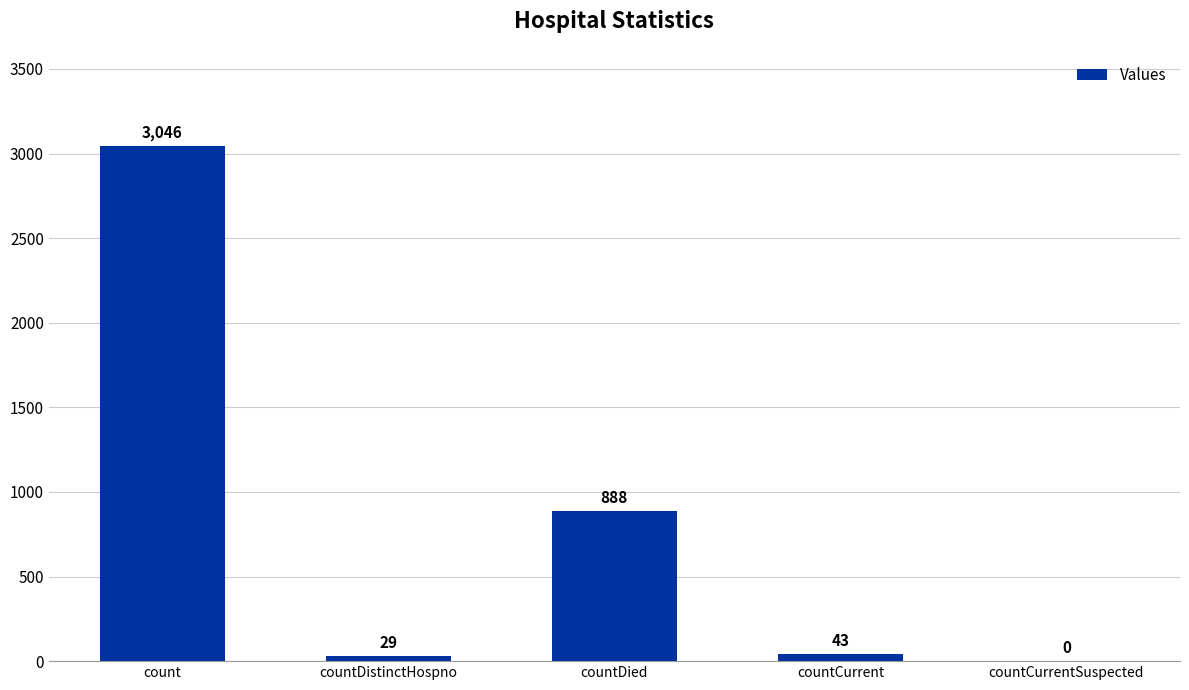

What is the approximate value at countDistinctHospno, to the nearest 50?

50